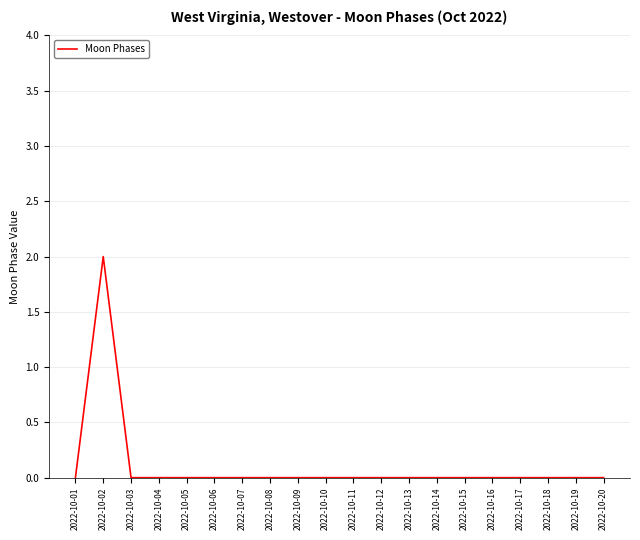

How many distinct data groups are displayed?

1